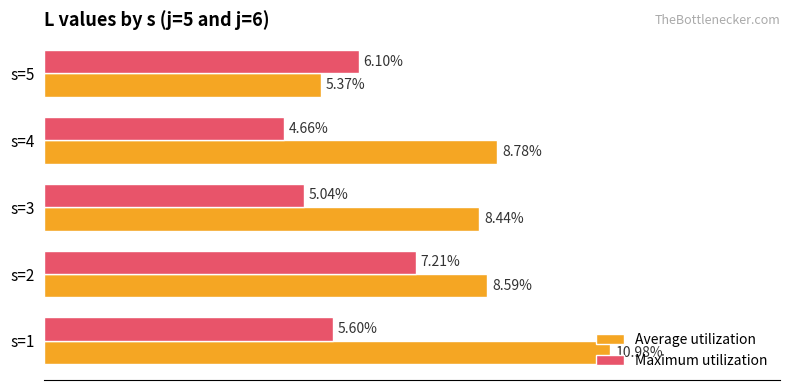

Which series has the largest total across all categories?

Average utilization